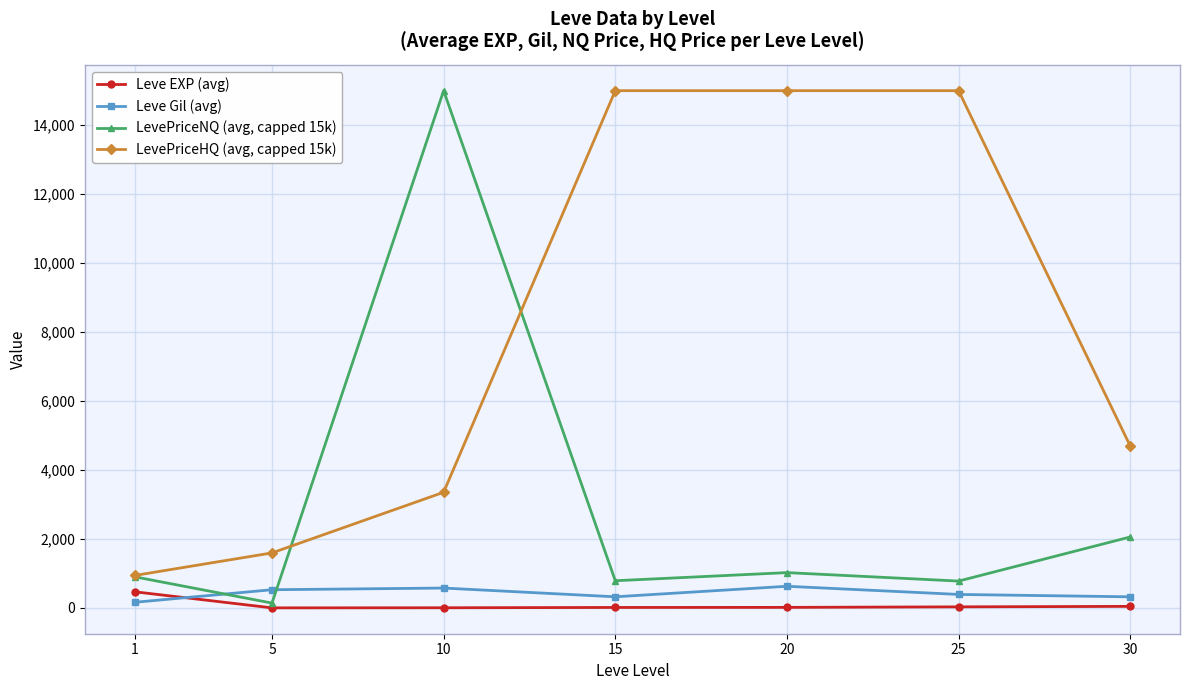

What is the maximum value shown in the chart?

15000.0